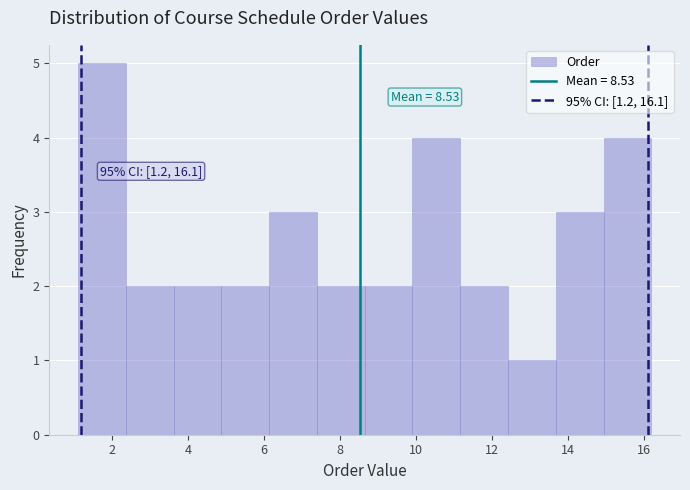

Over which range of the x-axis is the bar tallest?

1.2 to 2.4